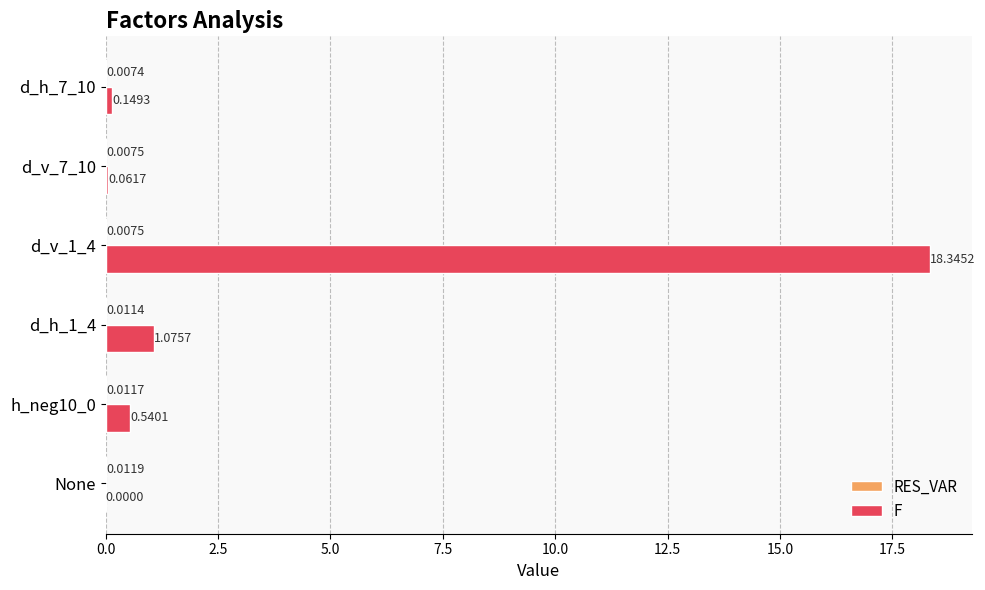

What is the sum of all F values?

20.2